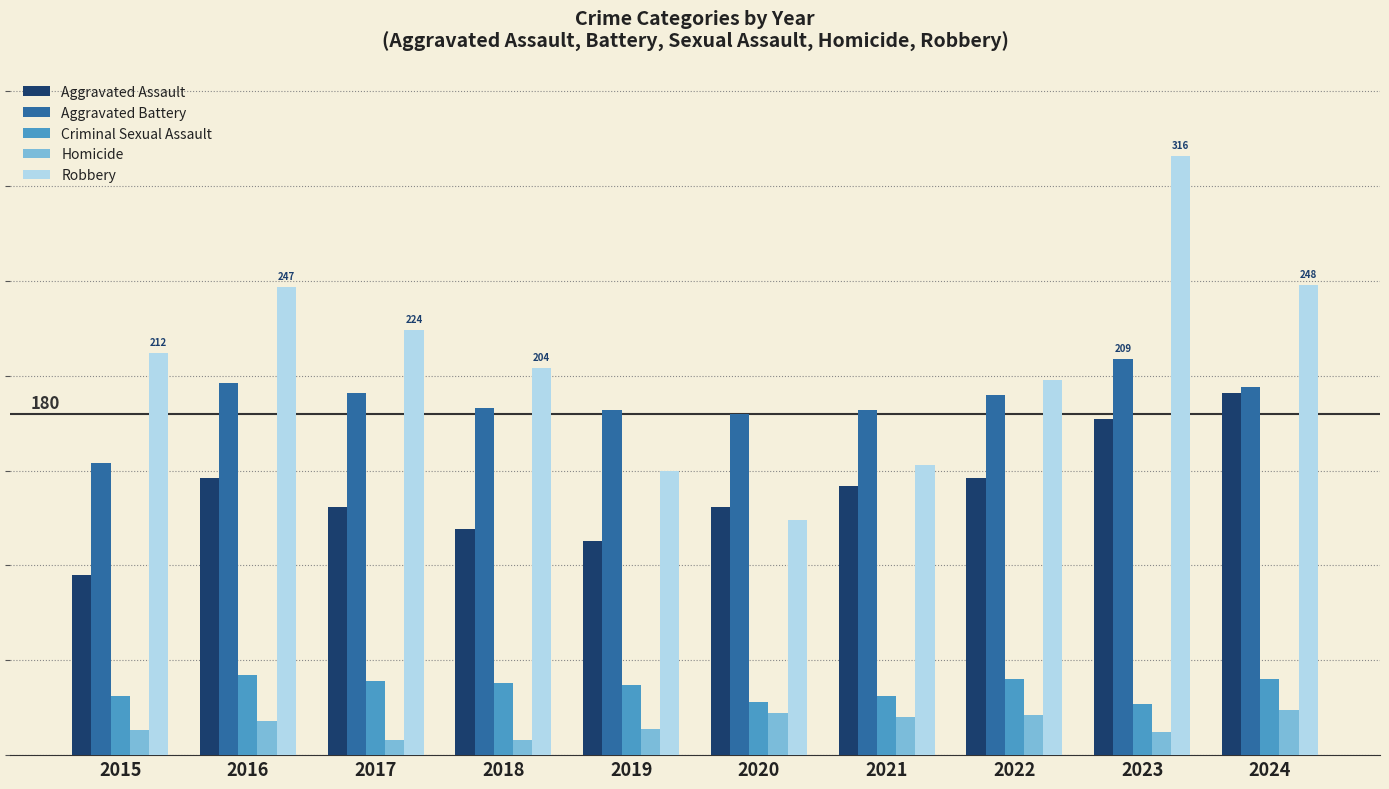

Between 2023 and 2024, which series saw the biggest shift?

Robbery